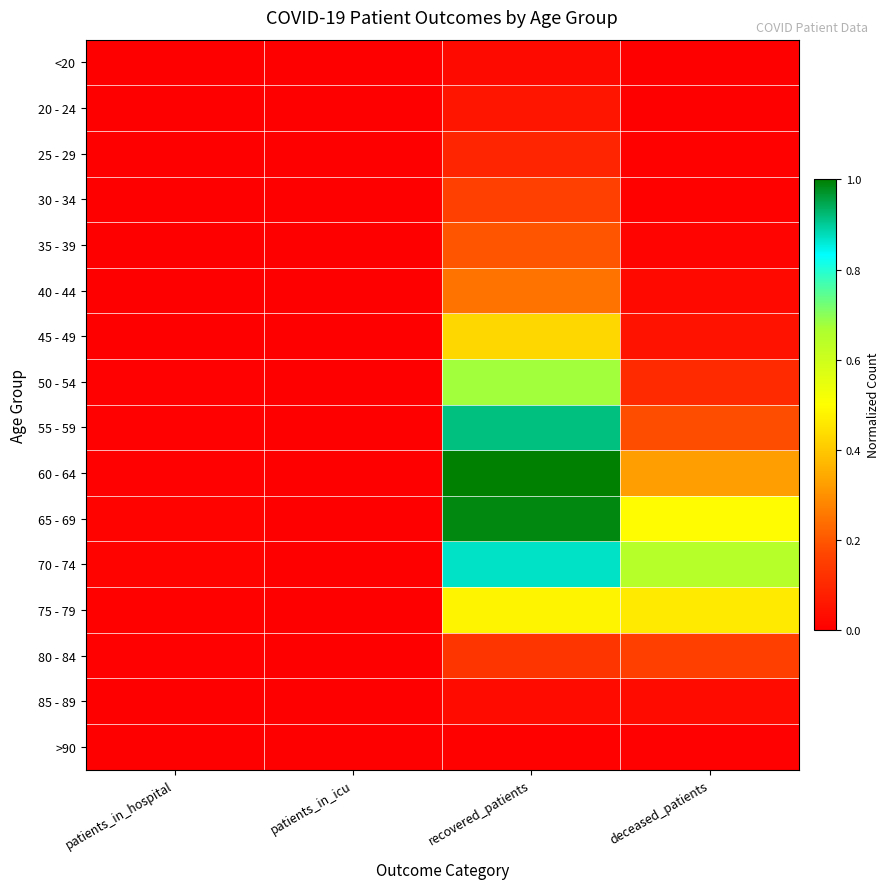

How many categories are shown in the chart?

4